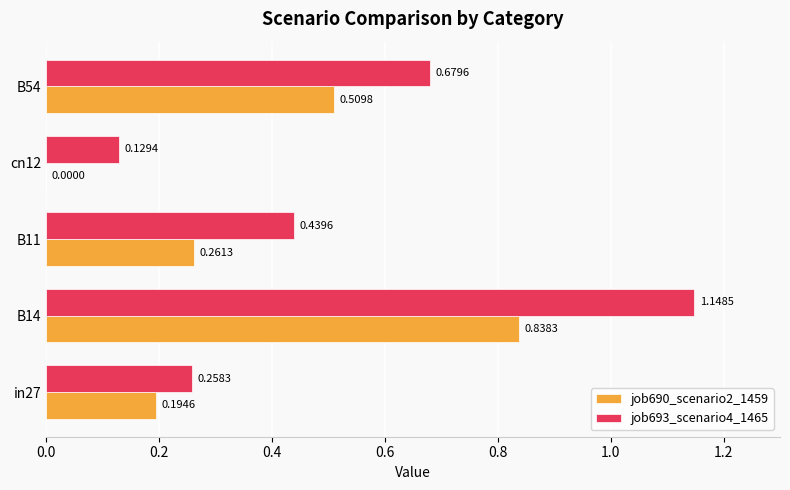

What are all the series names shown in the legend?

job690_scenario2_1459, job693_scenario4_1465